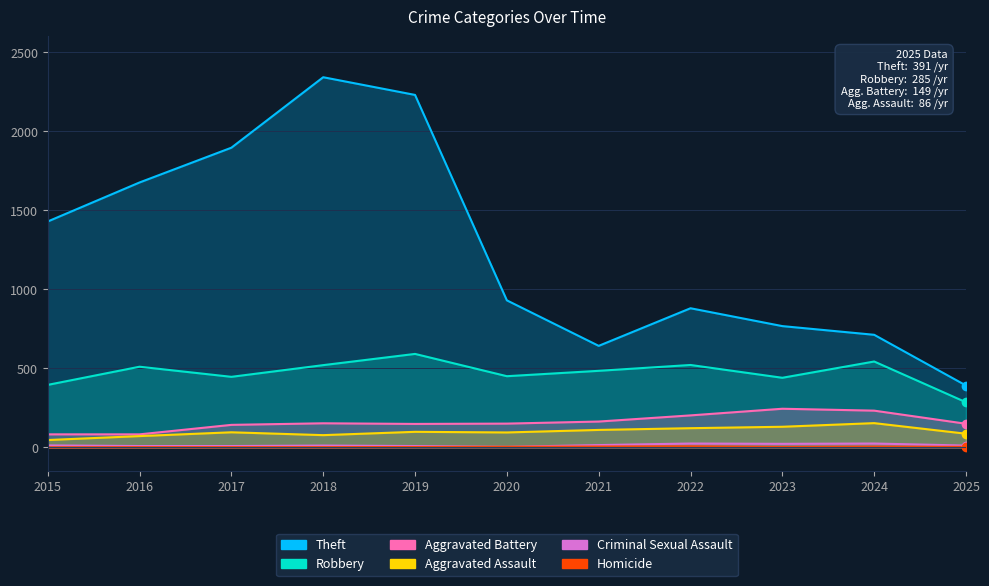

At which label does Criminal Sexual Assault reach its minimum?

2020